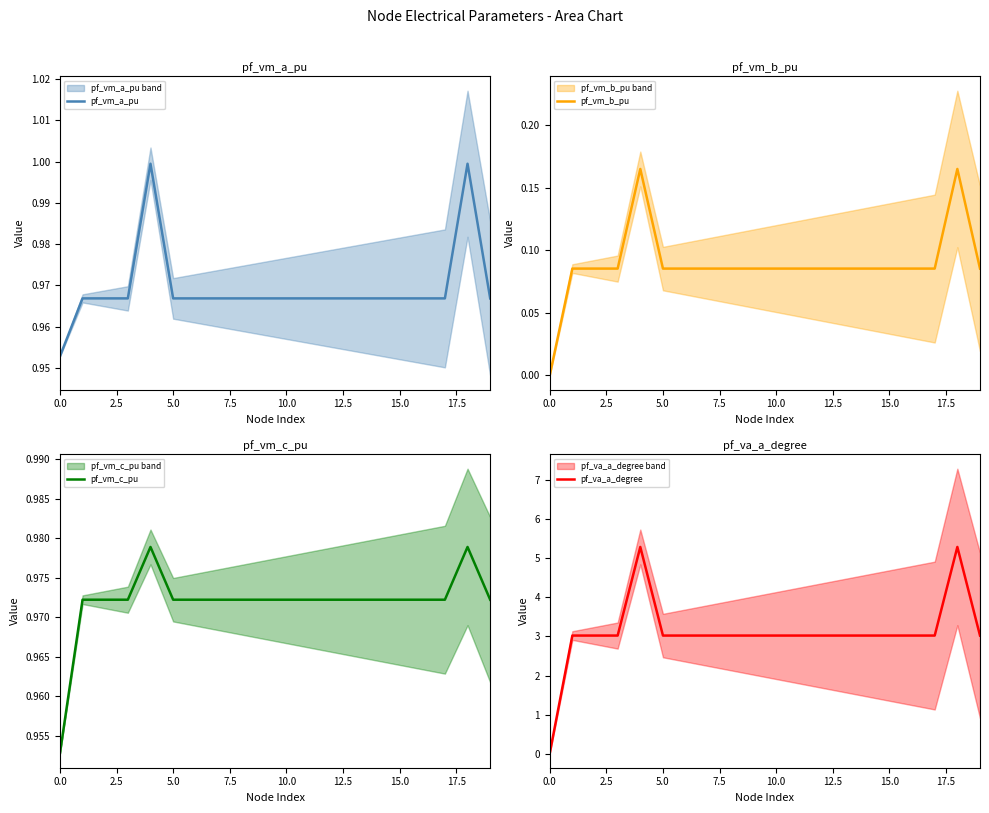

What is the difference between the highest and lowest values at 5.0?

2.9